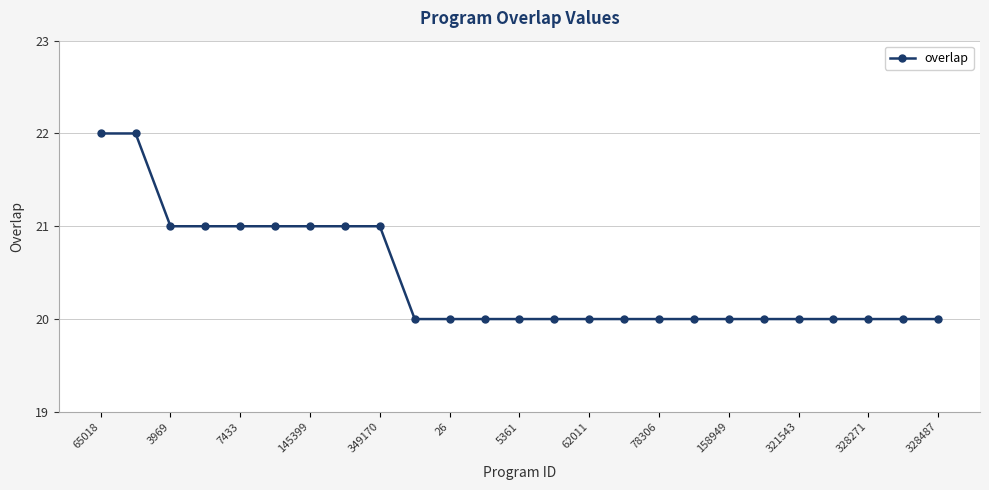

What is the smallest value displayed?

20